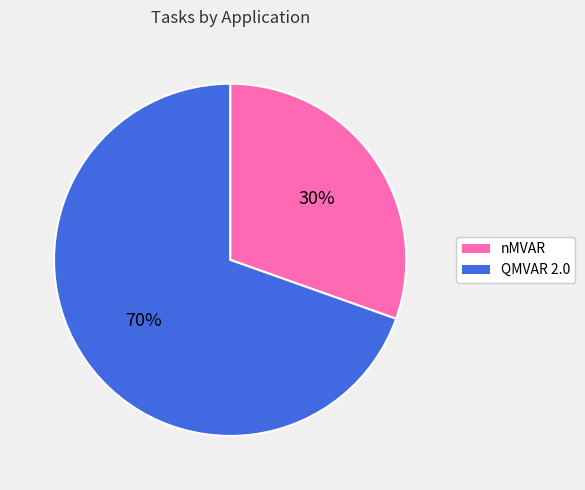

Which category has the smallest portion of the pie?

nMVAR